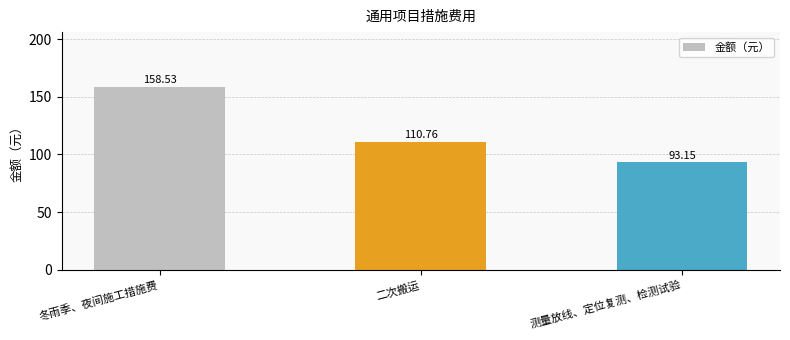

Which has a higher value, 测量放线、定位复测、检测试验 or 冬雨季、夜间施工措施费?

冬雨季、夜间施工措施费